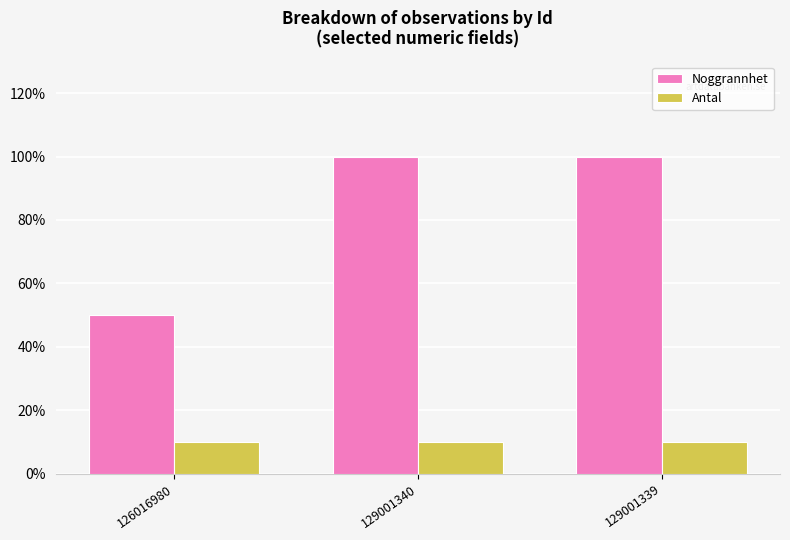

Are the bars horizontal?

No